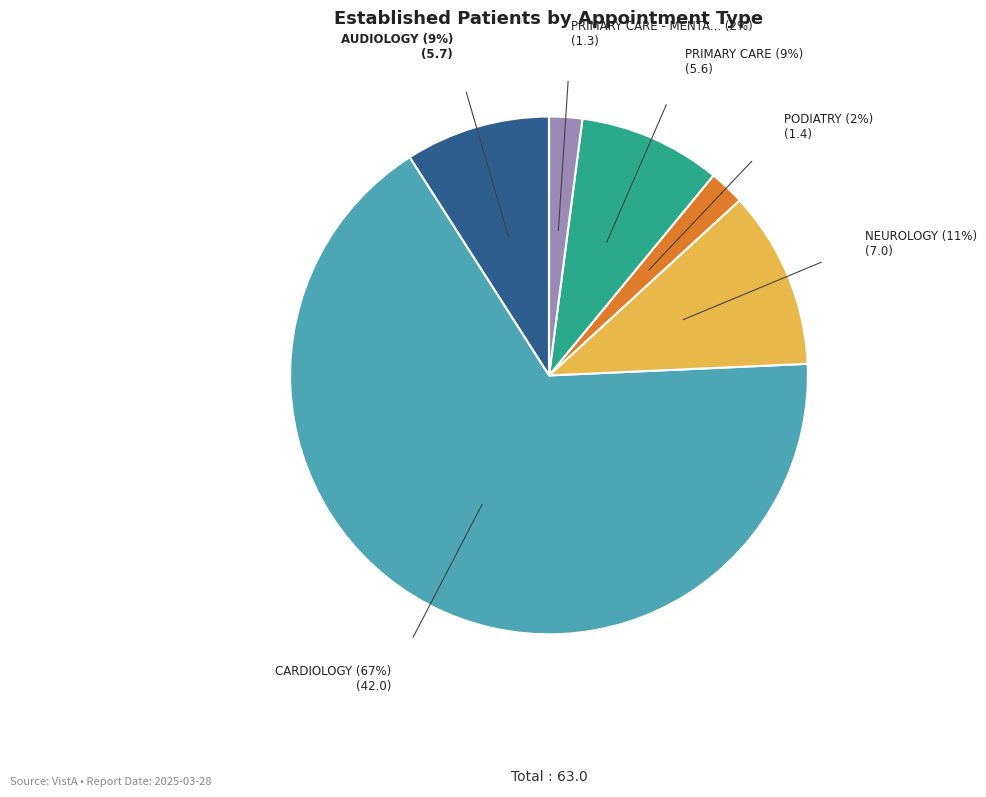

To the nearest percent, what is the difference between the largest and smallest slice percentages?

65%